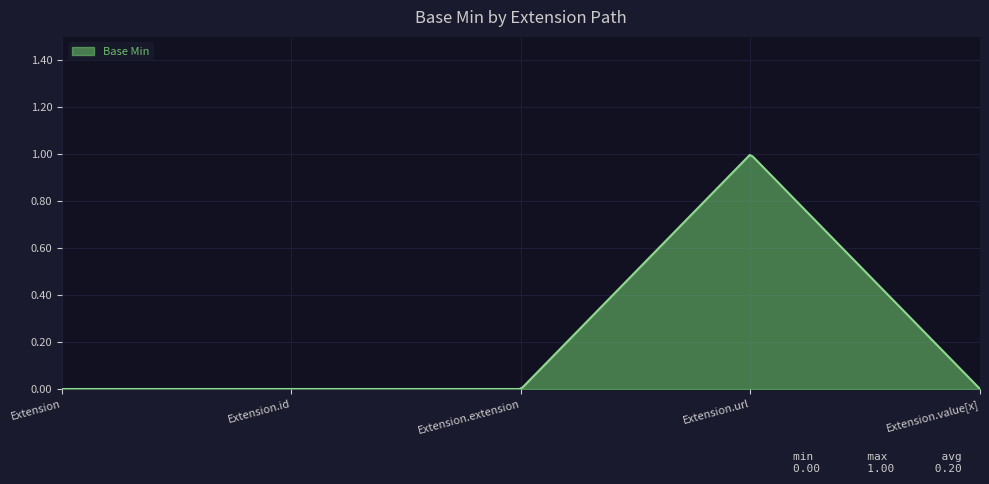

How many lines are shown in the chart?

1